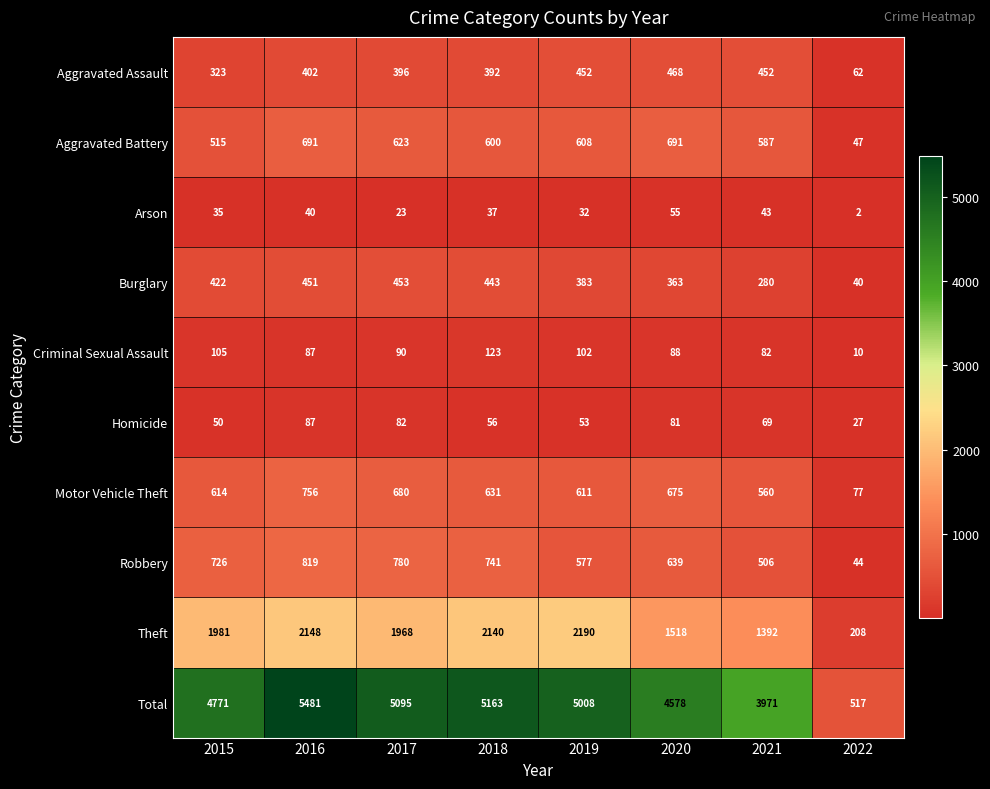

Is it true that Homicide equals 23 at 2015?

False